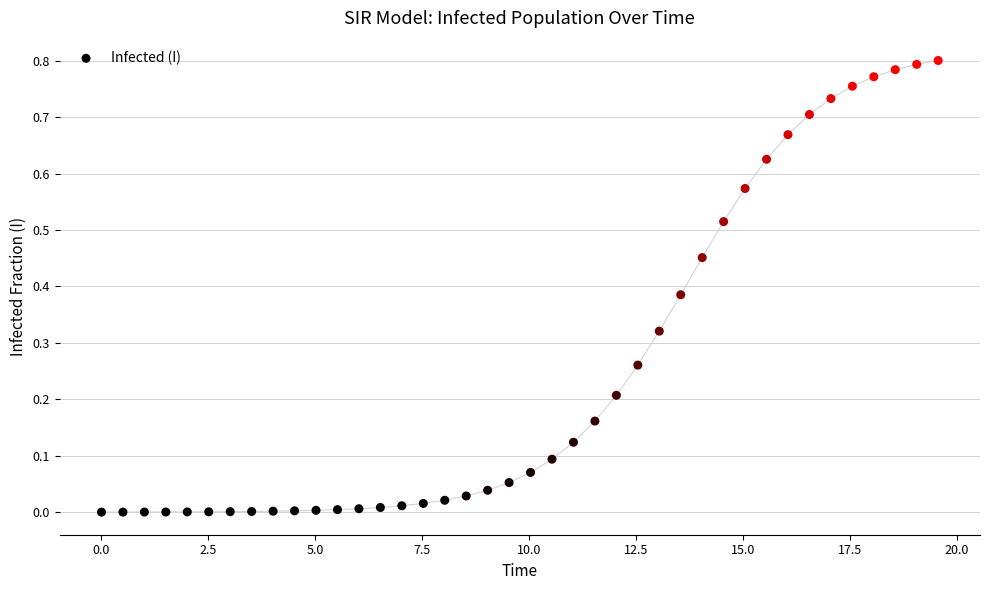

What is the range of X values (max minus min)?

19.6